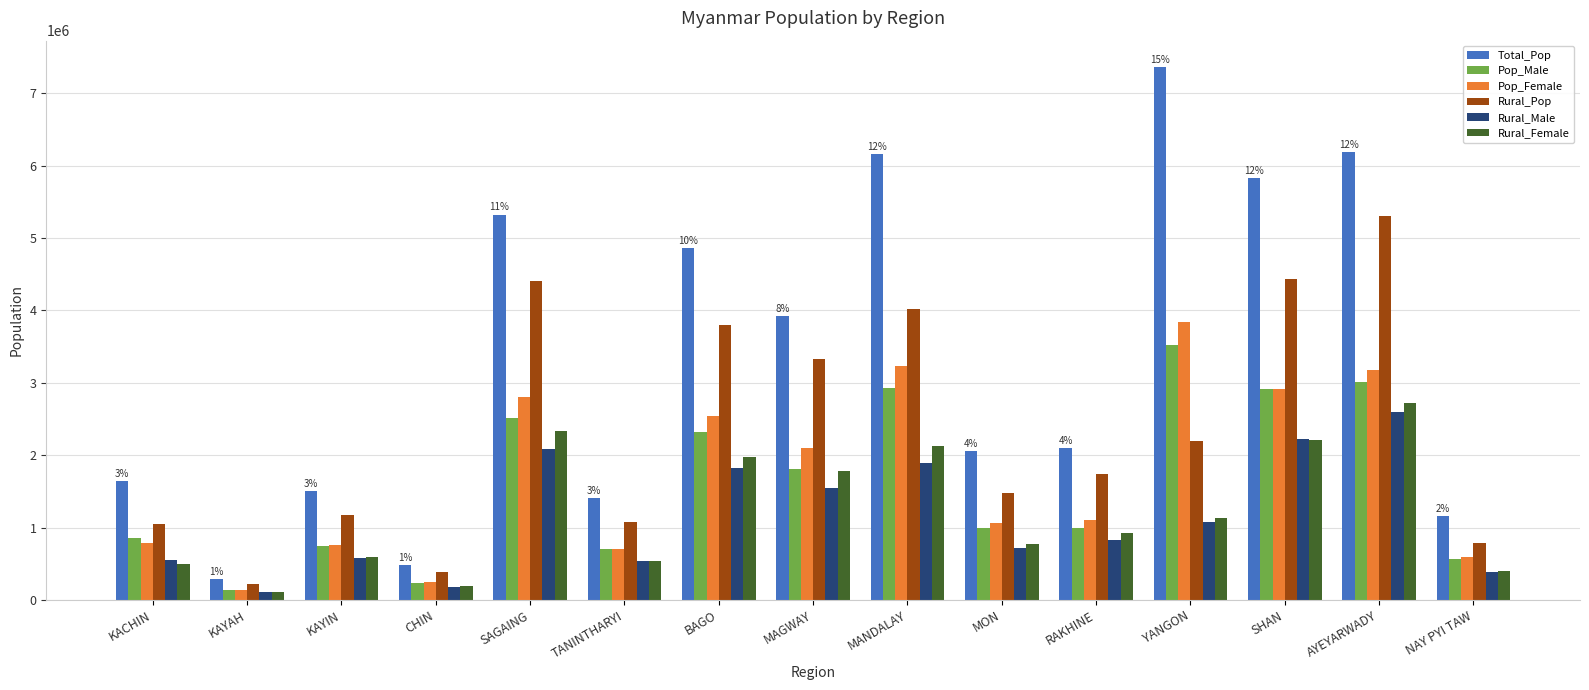

Between KAYAH and MANDALAY, which series saw the biggest shift?

Total_Pop